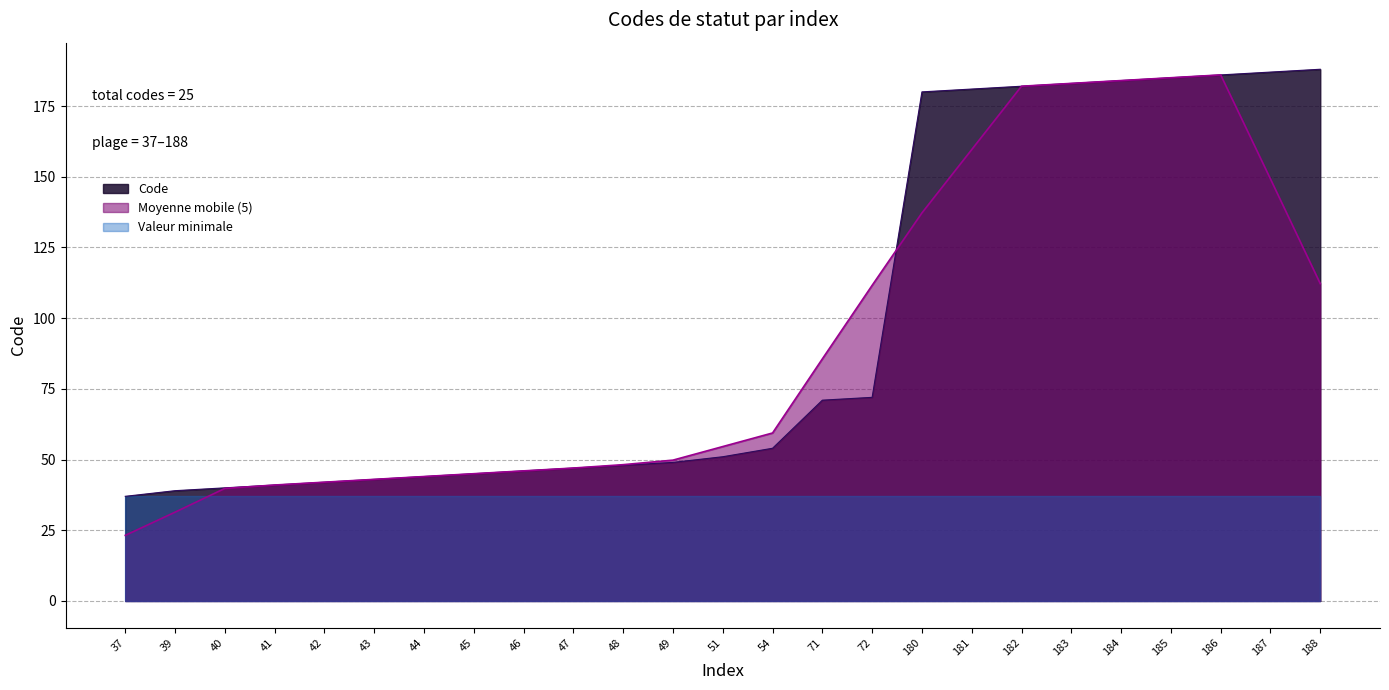

How many values are below 51?

12